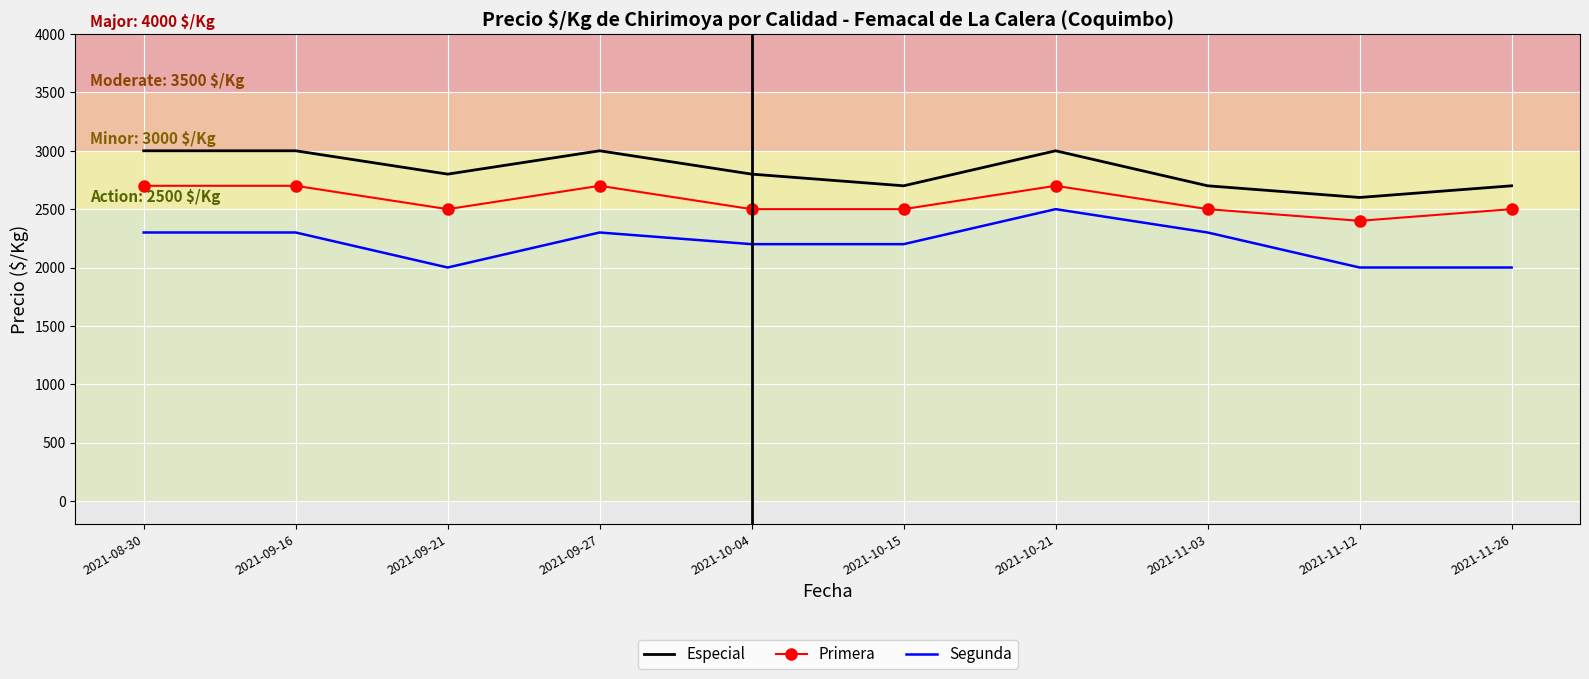

The value of Especial at 2021-09-27 is 2008. True or false?

False